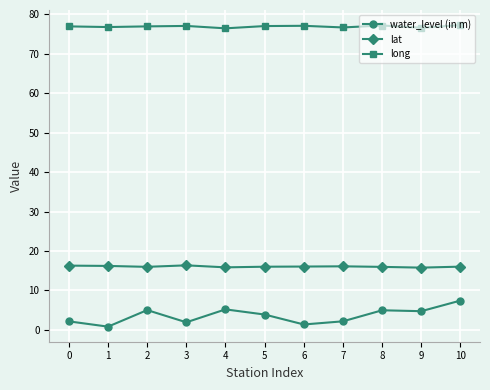

The value of water_level (in m) at 7 is 2.1. True or false?

True